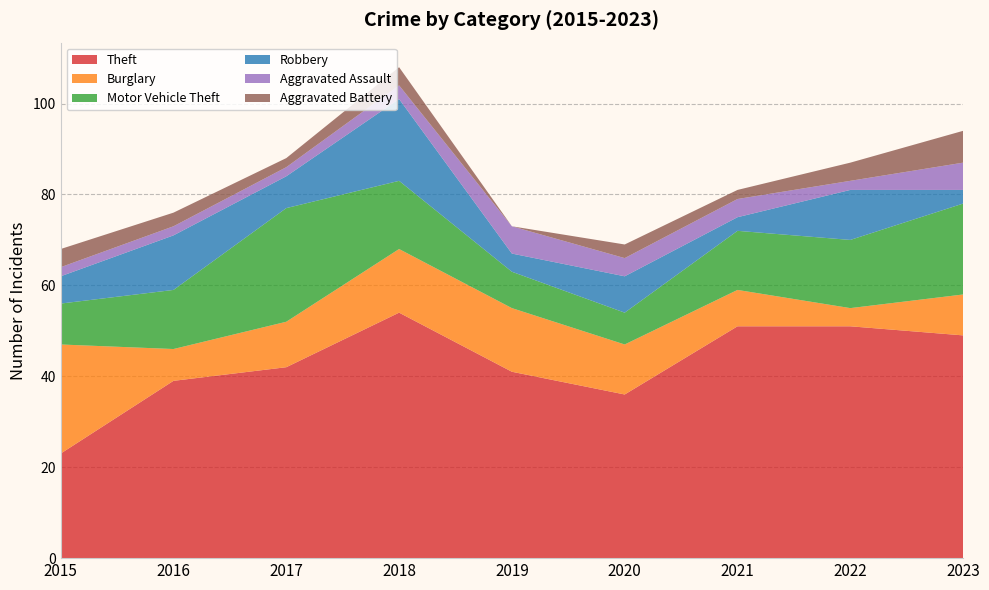

Reading left to right, list all the values displayed in this chart.

Theft: 23	39	42	54	41	36	51	51	49
Burglary: 24	7	10	14	14	11	8	4	9
Motor Vehicle Theft: 9	13	25	15	8	7	13	15	20
Robbery: 6	12	7	18	4	8	3	11	3
Aggravated Assault: 2	2	2	3	6	4	4	2	6
Aggravated Battery: 4	3	2	4	0	3	2	4	7